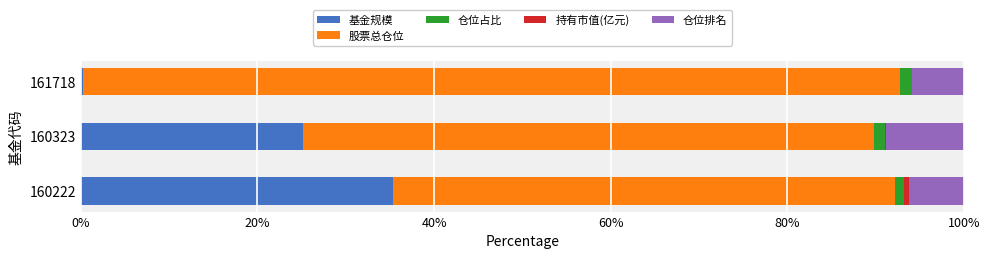

At which label is 基金规模 closest to 17?

160323